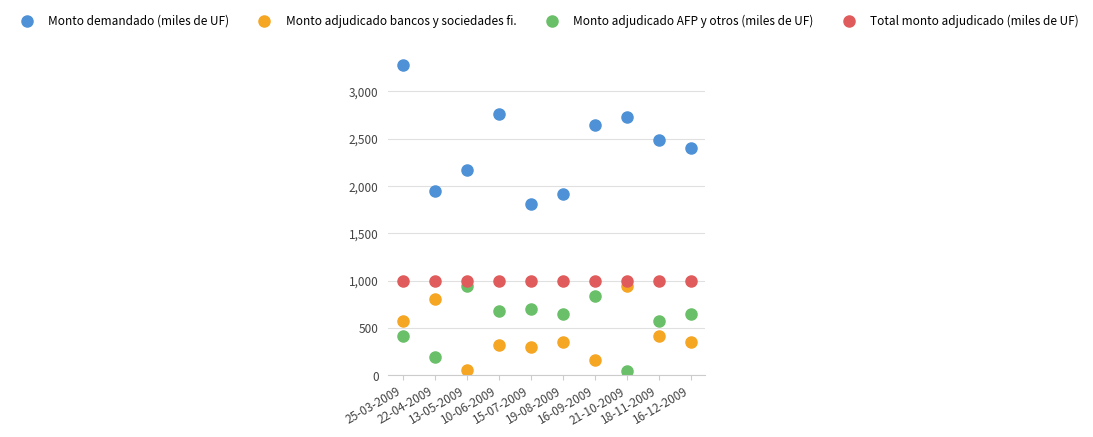

True or false: Monto adjudicado bancos y sociedades fi. and Monto demandado (miles de UF) cross at least once.

False